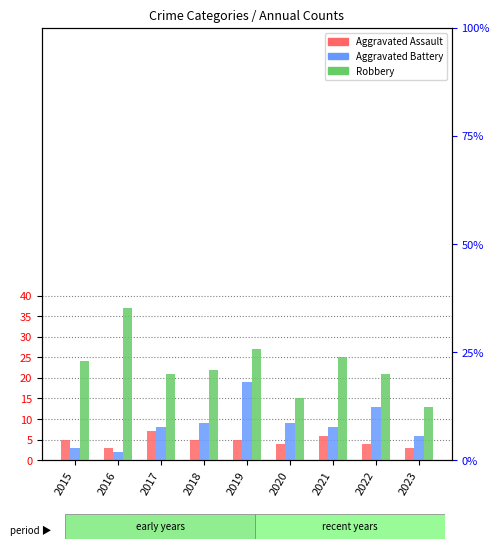

What is the sum of the Aggravated Battery values at 2016 and 2023?

8